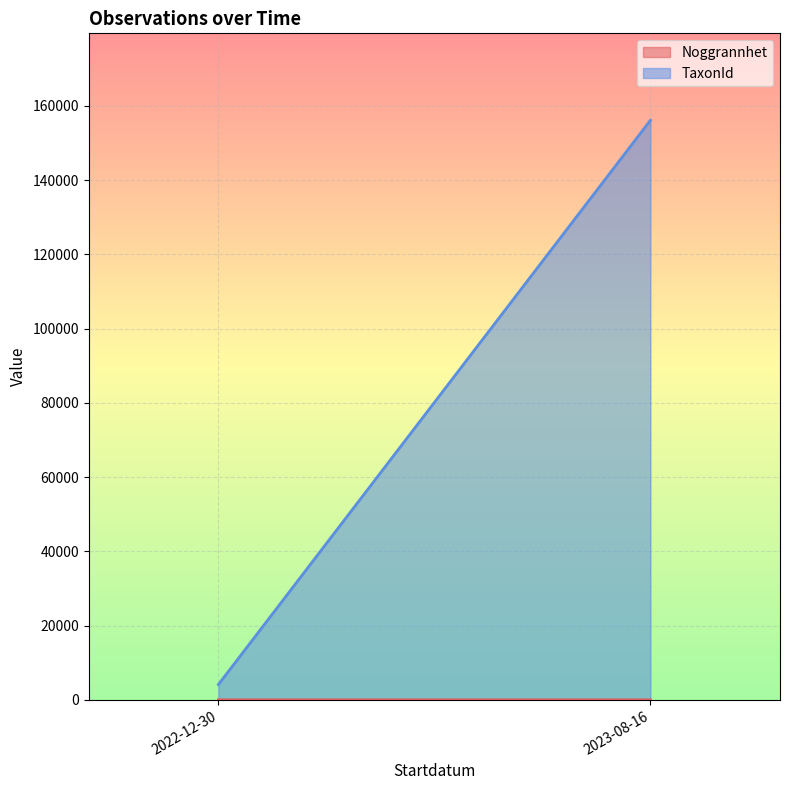

Which category has the highest value across all series?

2023-08-16